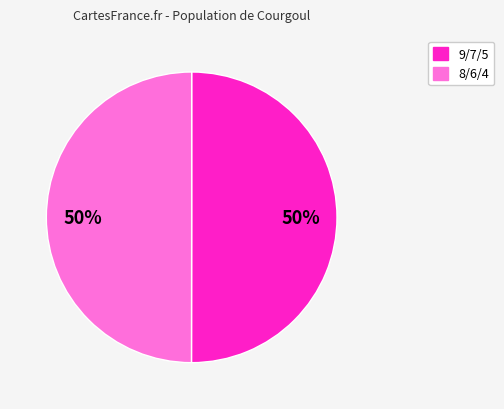

To the nearest percent, what is the average slice percentage?

50%